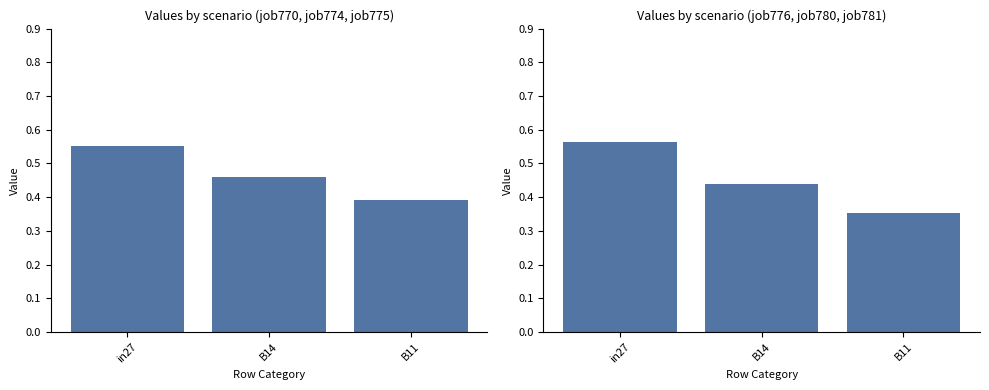

The value of avg(job770, job774, job775) at B14 is 0.5. True or false?

True